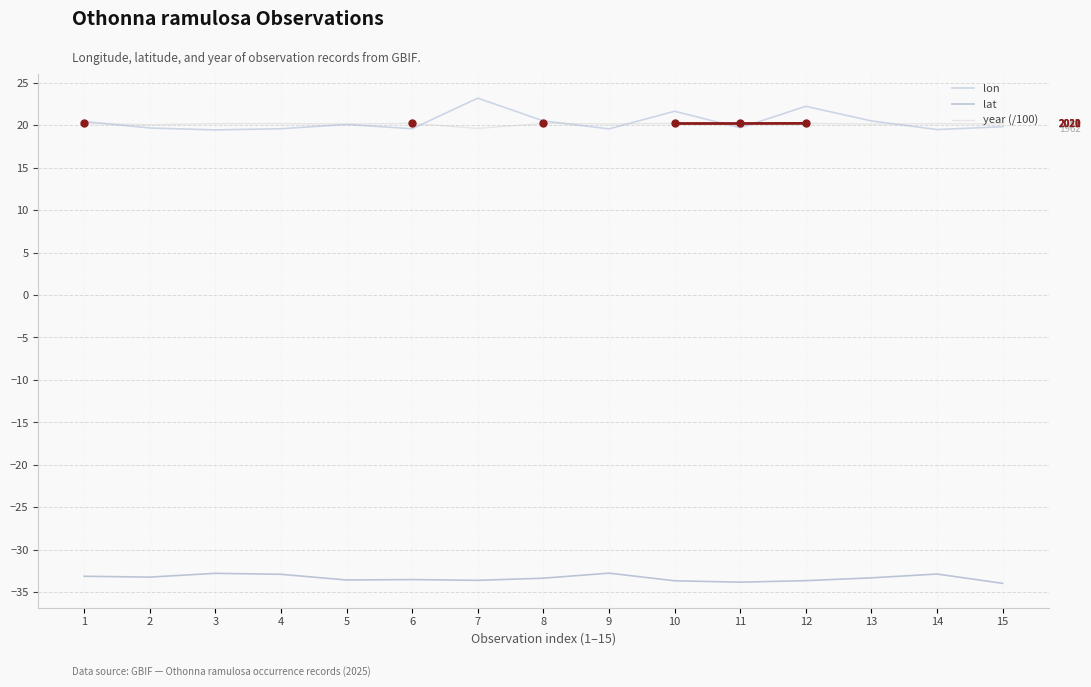

Is the value of lat at 5 greater than the value of lon at 7?

No